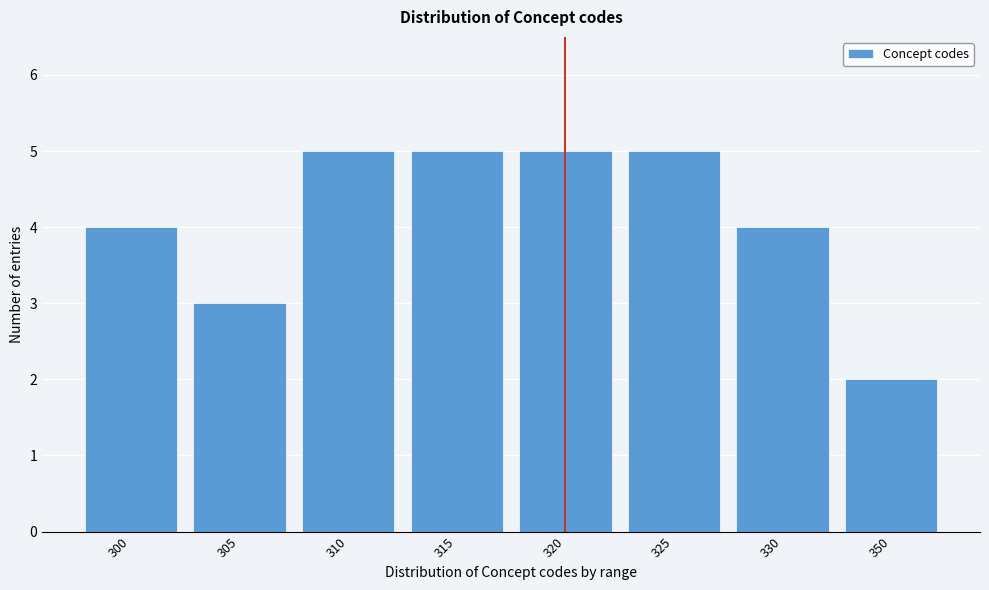

Reading left to right, extract all data points from this chart.

4	3	5	5	5	5	4	2